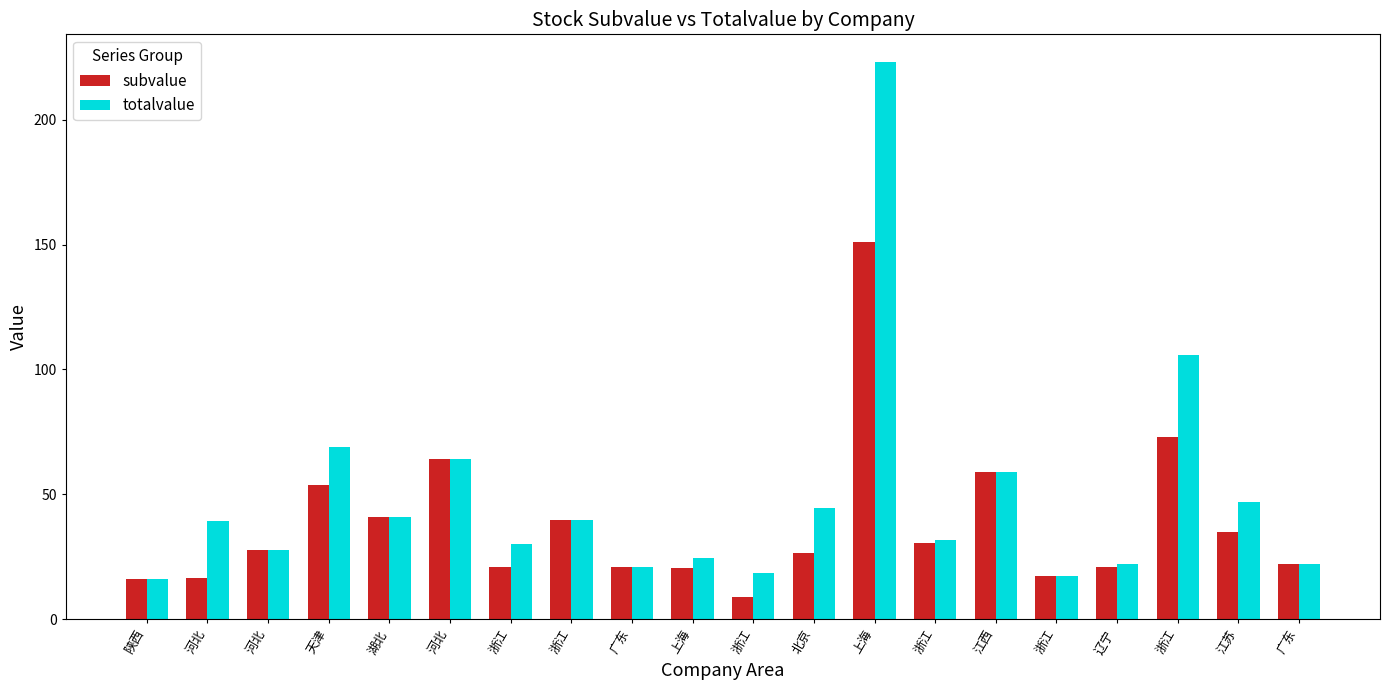

Rank the categories by totalvalue value from highest to lowest.

上海, 浙江, 天津, 河北, 江西, 江苏, 北京, 湖北, 浙江, 河北, 浙江, 浙江, 河北, 上海, 辽宁, 广东, 广东, 浙江, 浙江, 陕西